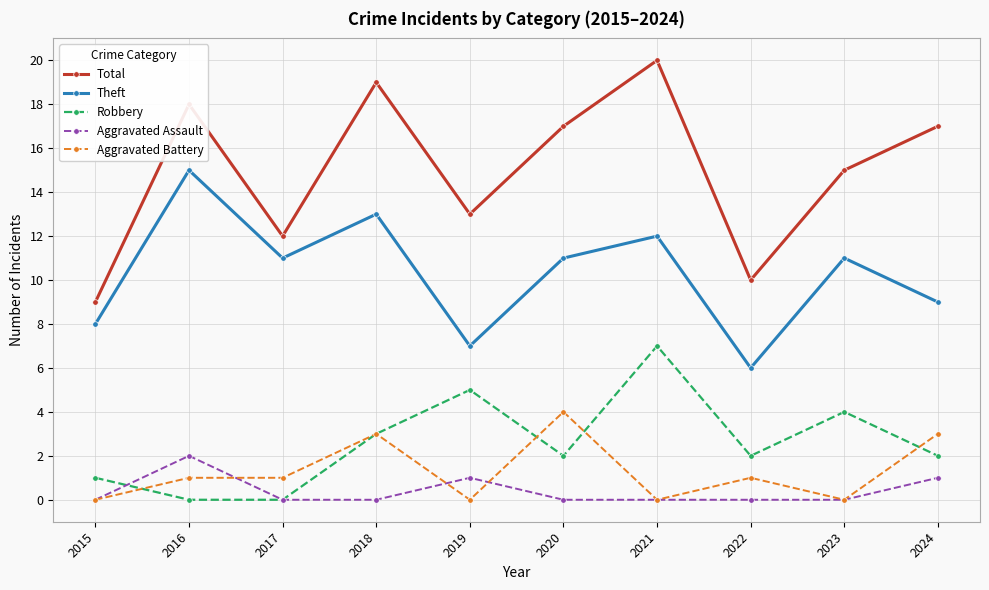

True or false: Total and Aggravated Battery cross at least once.

False